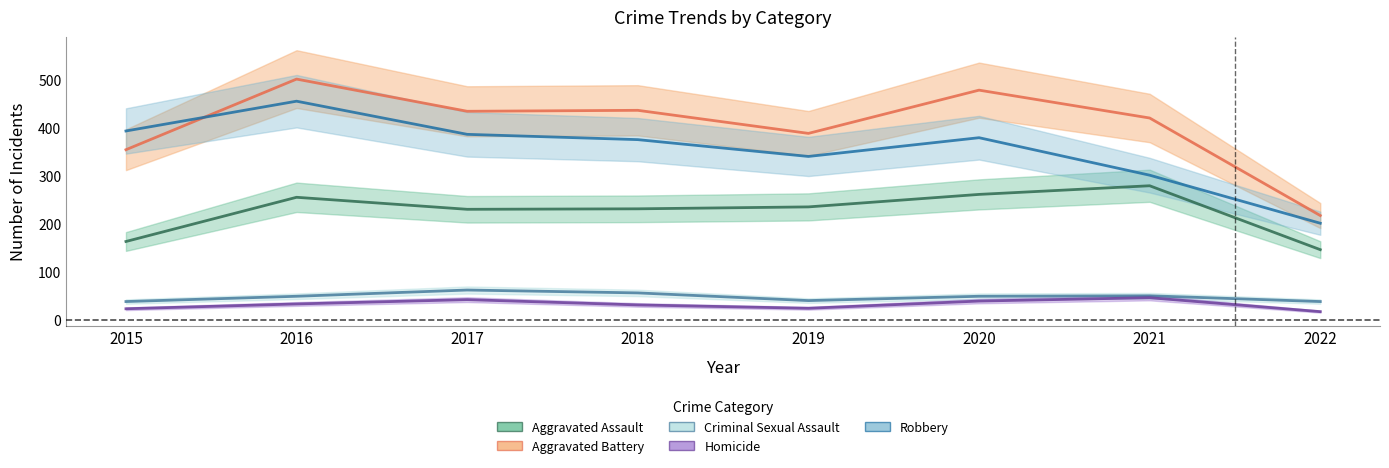

Where is Criminal Sexual Assault nearest to the value 50?

2021